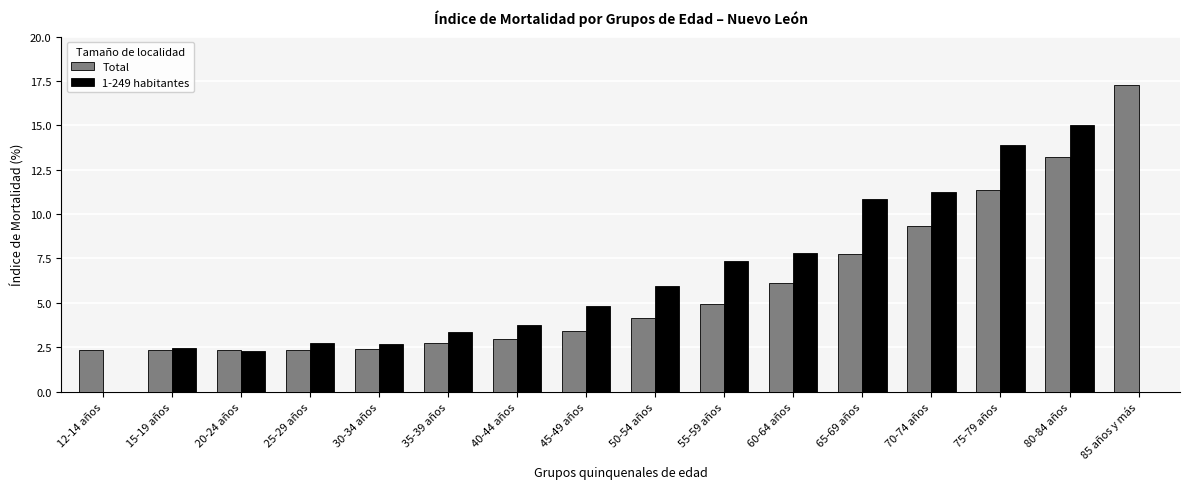

At which category is the sum across all series the highest?

80-84 años